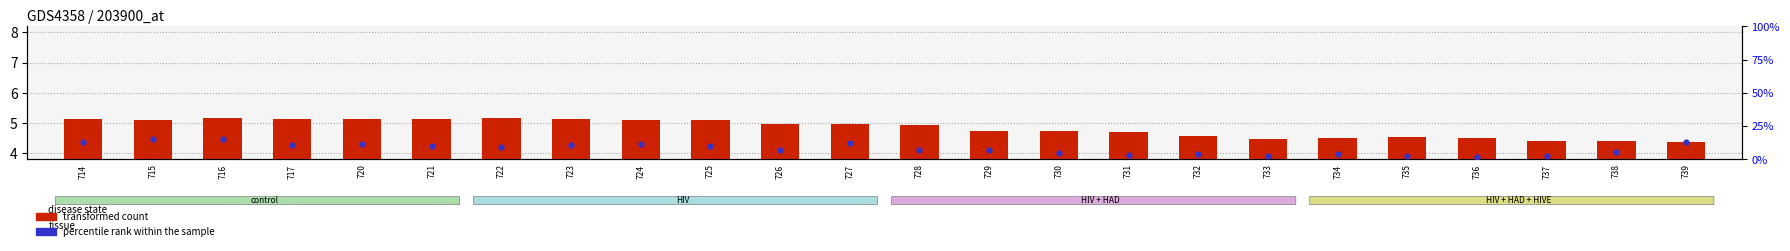

Which series contains the highest Y value?

percentile rank within the sample